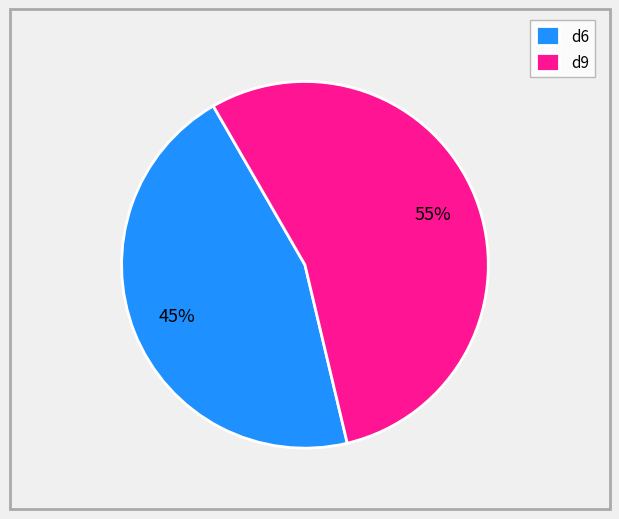

What percentage is the d9 slice, to the nearest percent?

55%